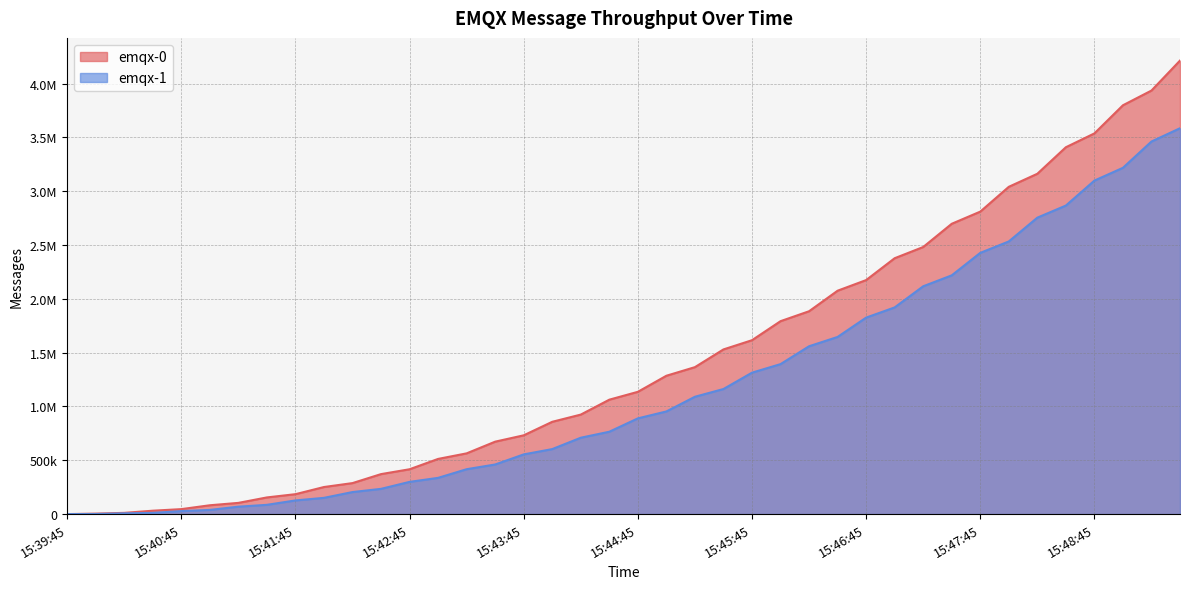

True or false: emqx-0 and emqx-1 intersect in this chart.

False